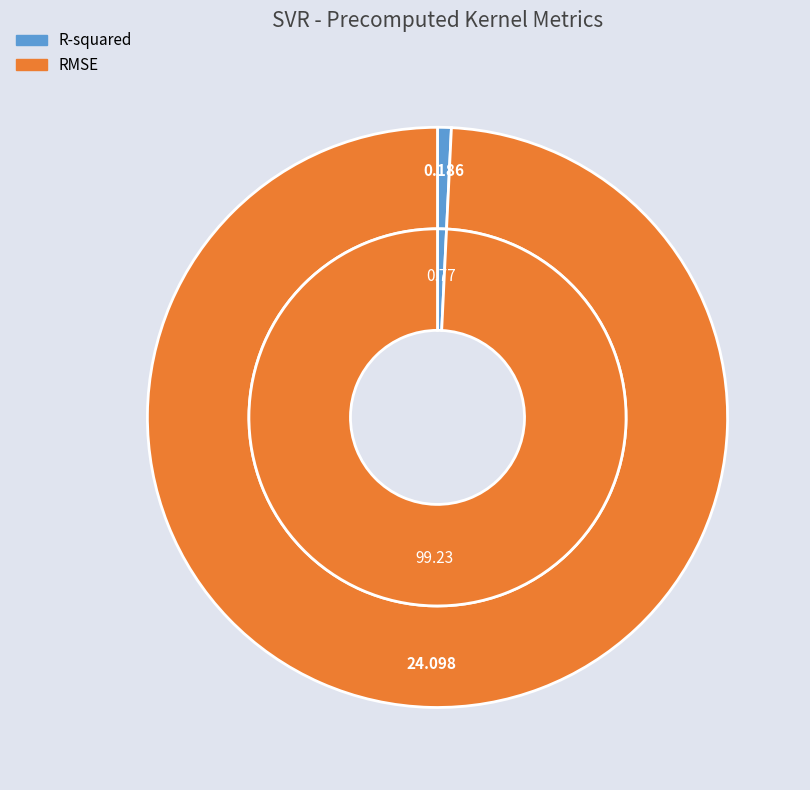

True or false: RMSE accounts for 99% of the total.

True